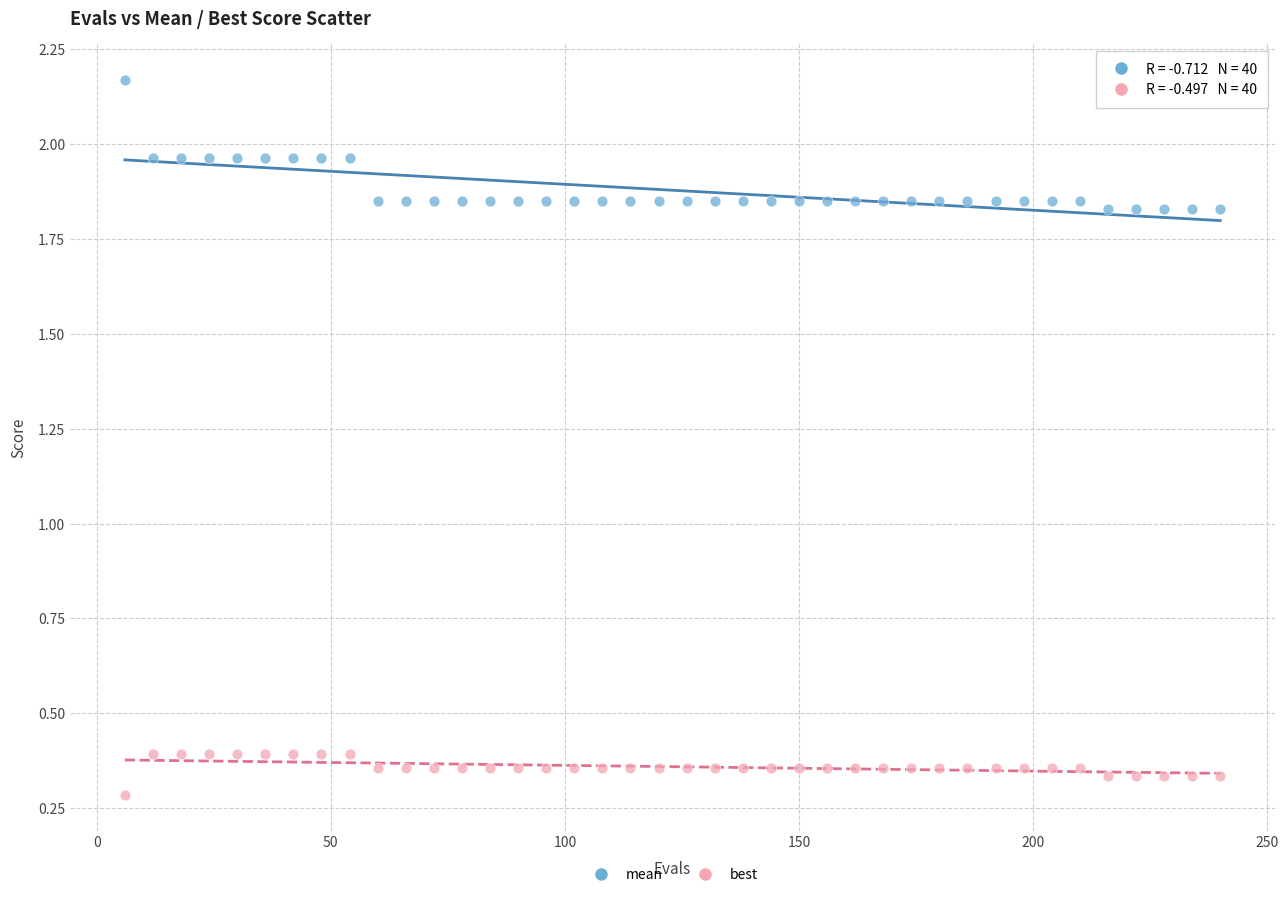

Across all data points, what is the range of X values (max minus min)?

234.0